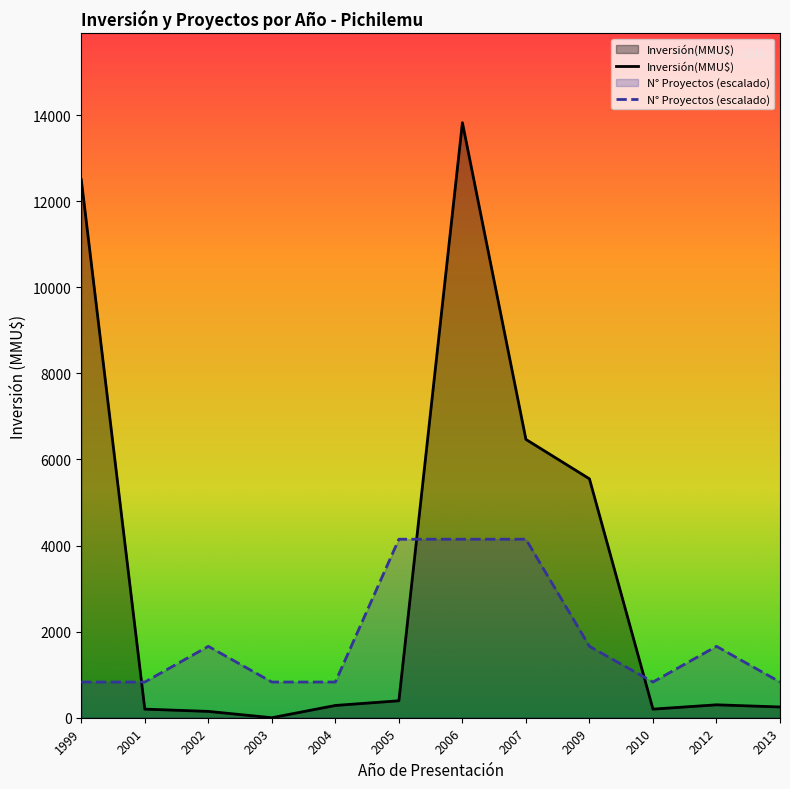

Which label corresponds to the largest value in the chart?

2006